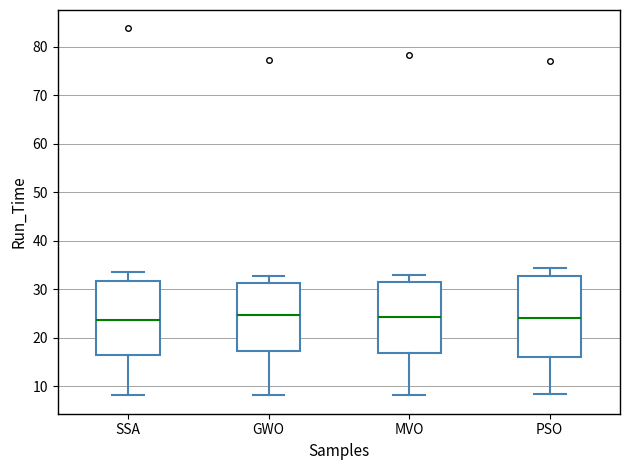

Where does the upper whisker of the box for PSO end on the y-axis? The values are not printed on the chart, so give them approximately, as read against the axis.

34